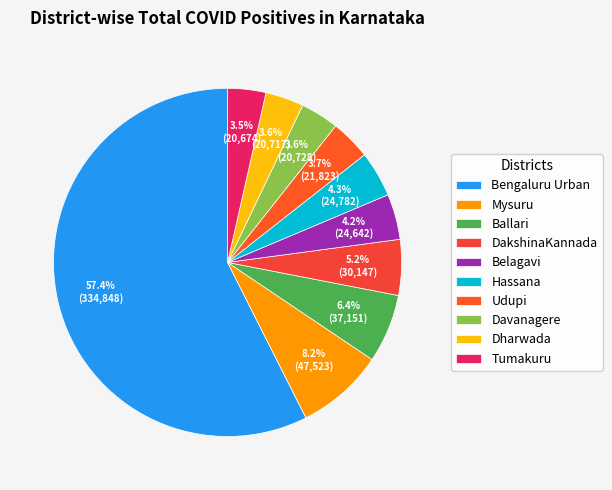

How many slices are in this pie chart?

10